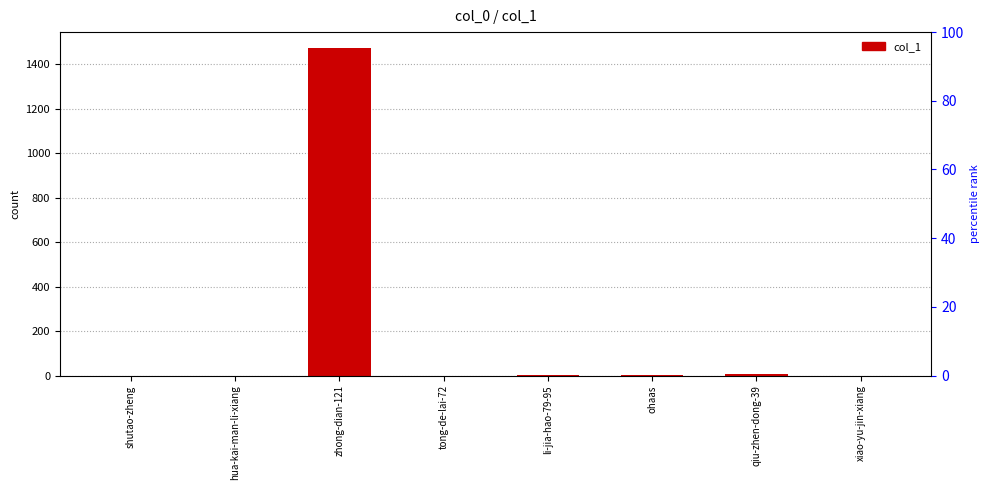

Where does the data first go above 1?

zhong-dian-121